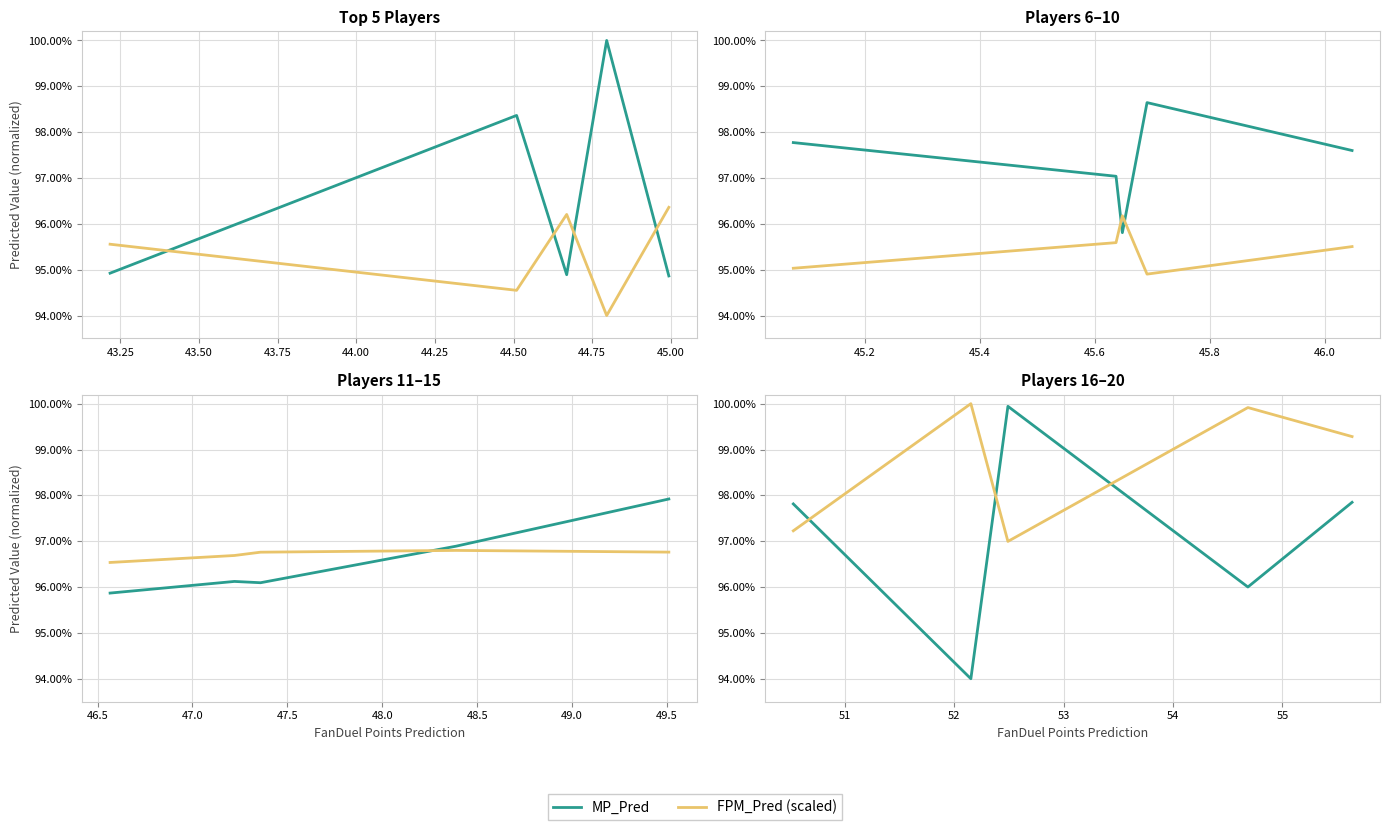

How many interior local valleys does the MP_Pred series have?

2